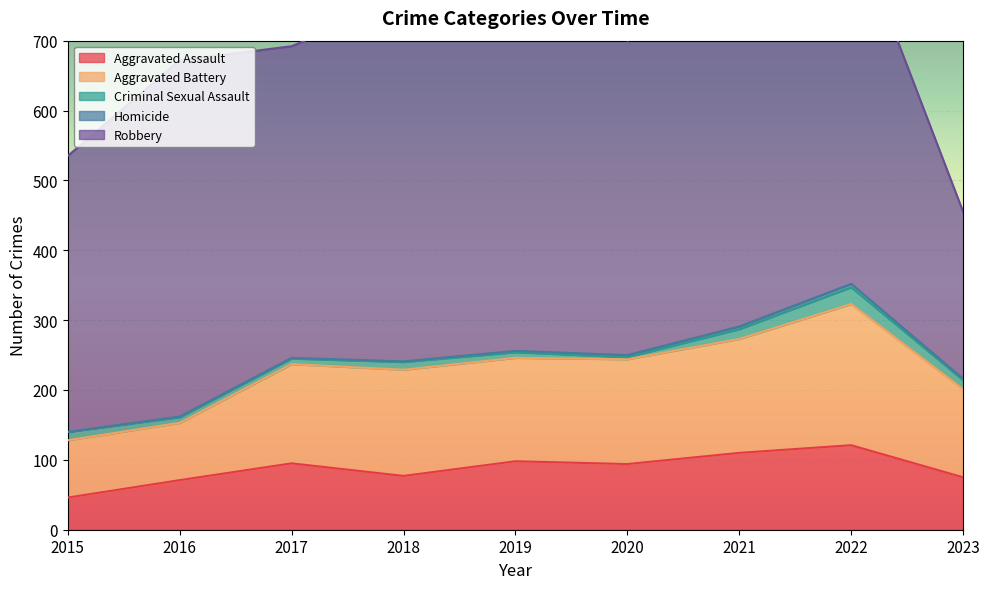

What is the average value of the Homicide series?

2